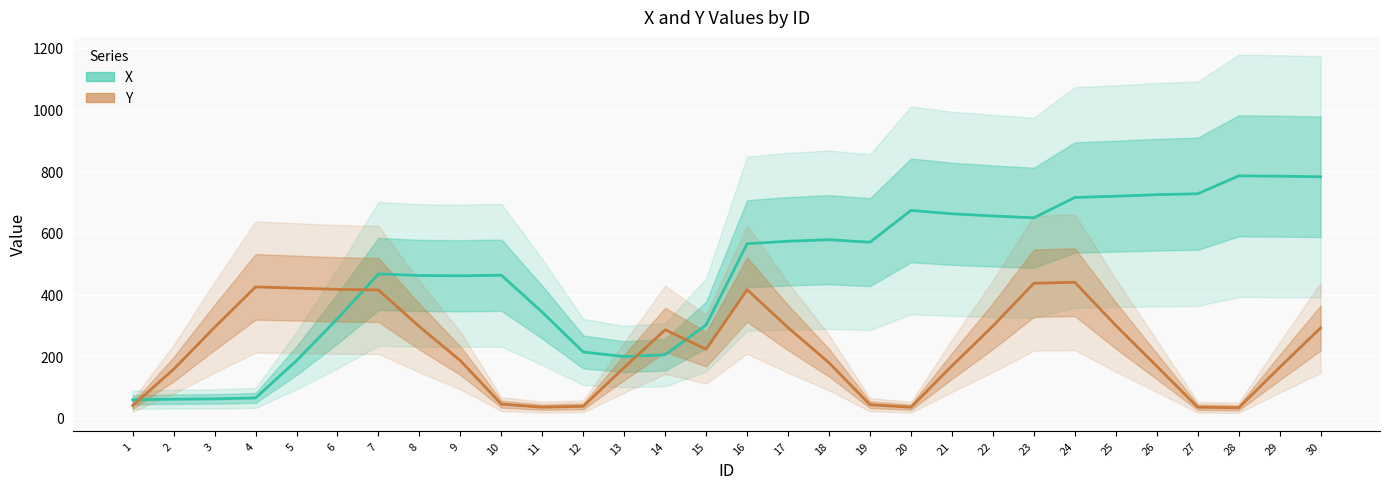

What is the value of the X point at the 19th from the left?

570